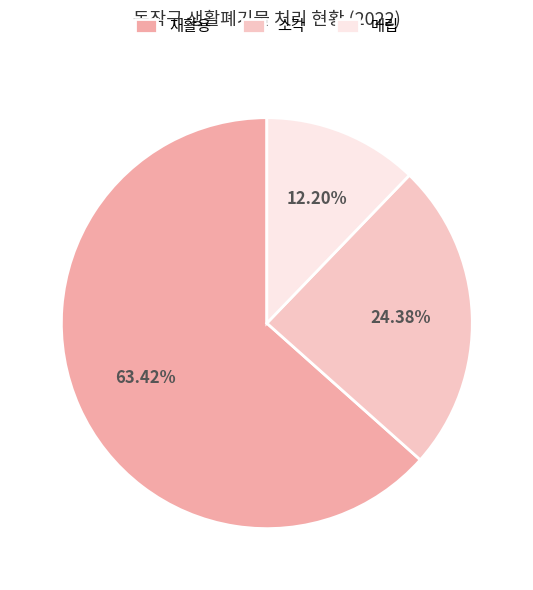

To the nearest percent, what is the difference between the 재활용 and 소각 slice percentages?

39%